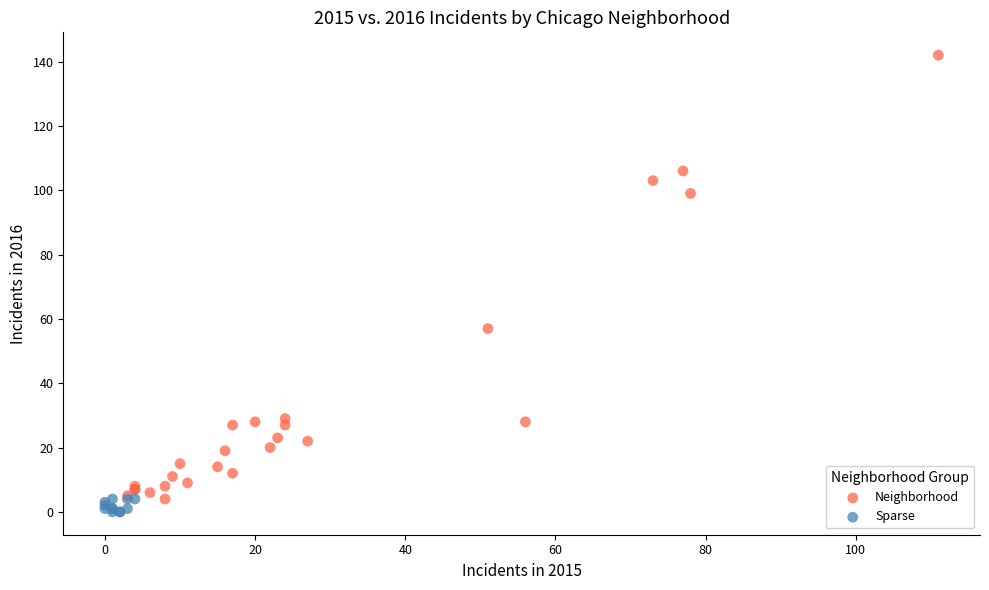

Which series has the widest spread of Y values?

Neighborhood